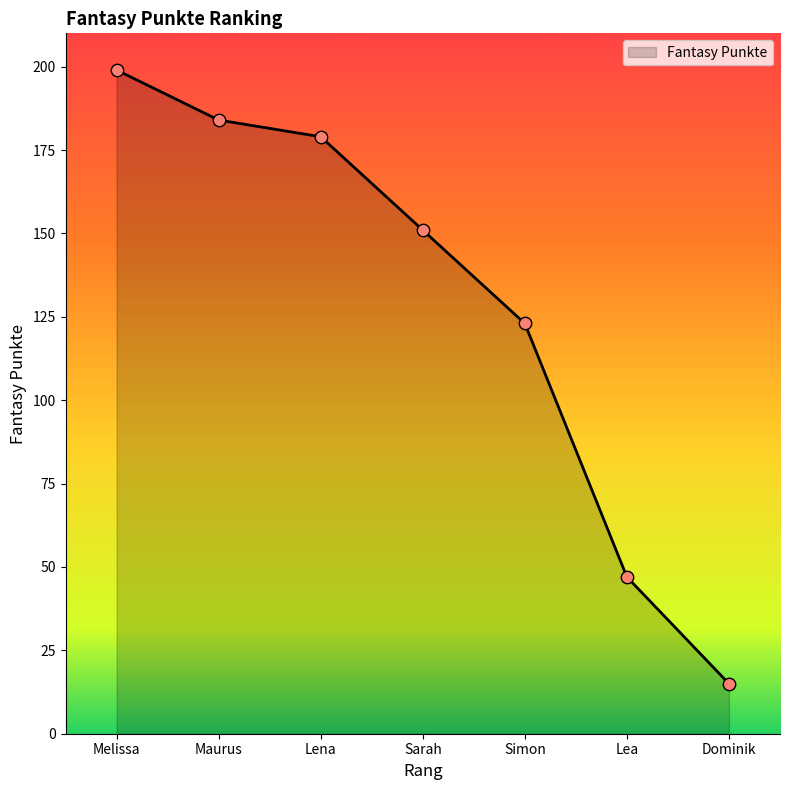

What is the ratio of the value at Simon to the value at Maurus?

0.7